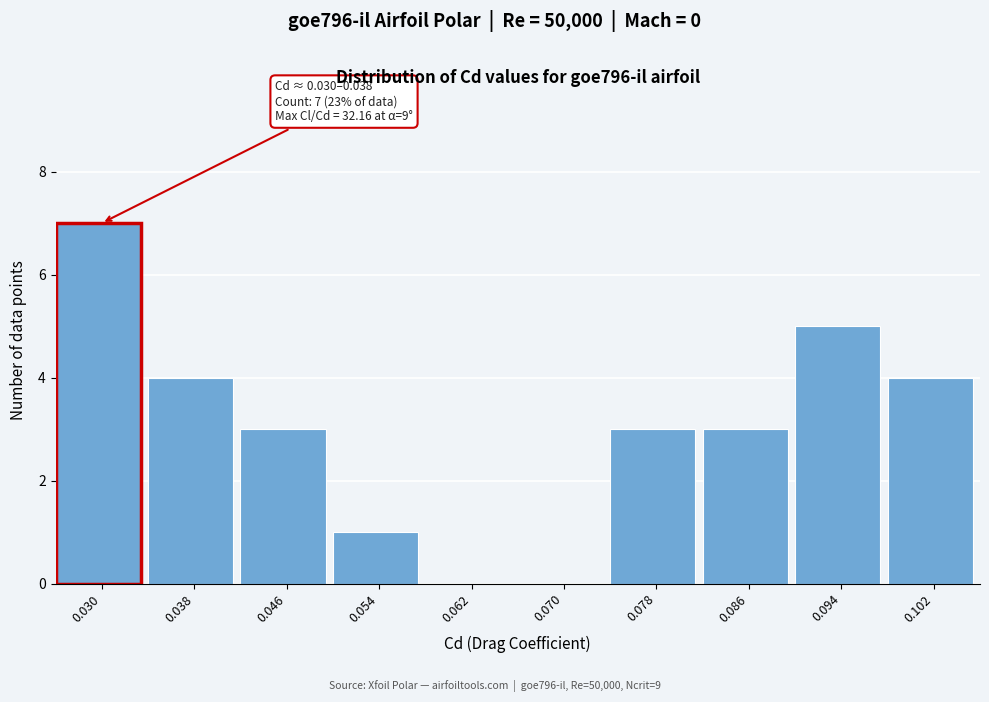

Reading left to right, what are all the values shown in this chart?

0.030=7	0.038=4	0.046=3	0.054=1	0.062=0	0.070=0	0.078=3	0.086=3	0.094=5	0.102=4